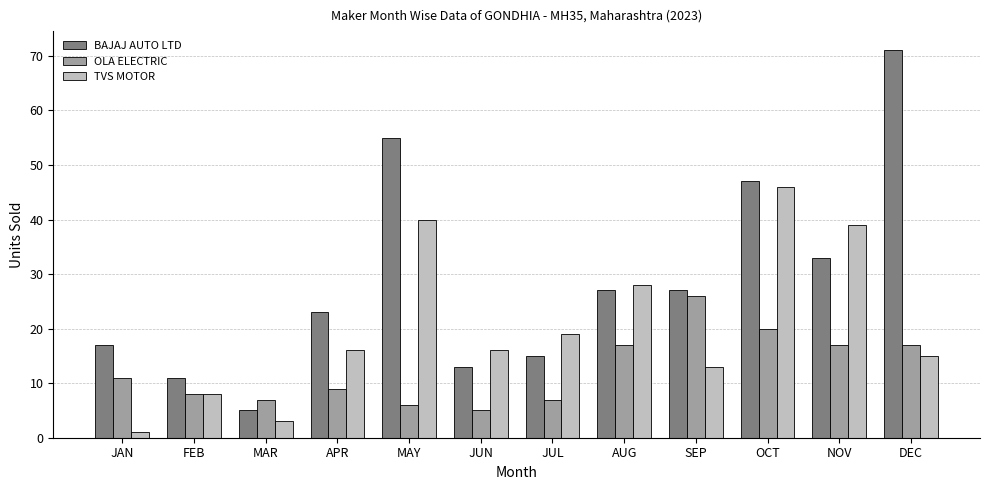

How many data points does each series have?

12